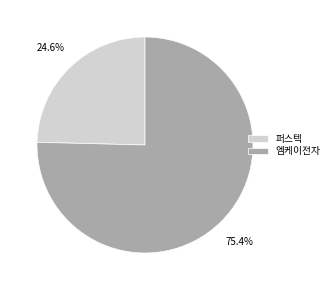

To the nearest percent, what is the difference between the largest and smallest slice percentages?

51%